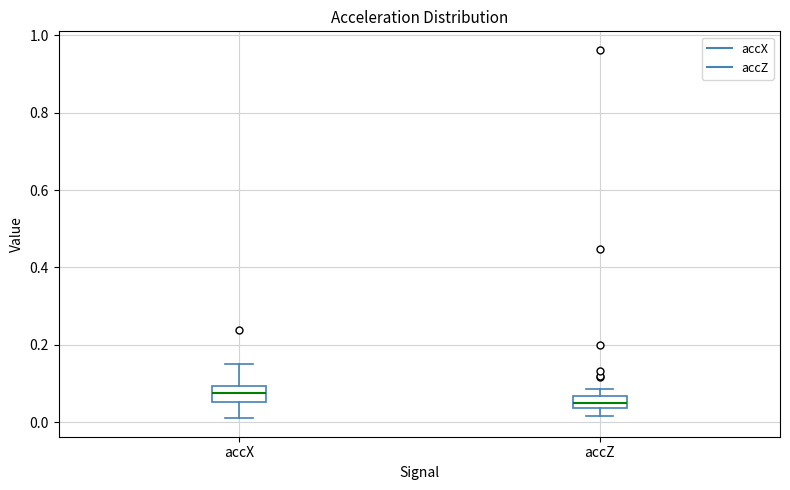

Reading left to right, read every box against the y-axis: the position of its median line, the range the box covers, and the ends of its whiskers. The values are not printed on the chart, so give them approximately, as read against the axis.

accX: median 0.08, box 0.06 to 0.10, whiskers 0.02 to 0.16
accZ: median 0.04 (inside the box), box 0.04 to 0.06, whiskers 0.02 to 0.08